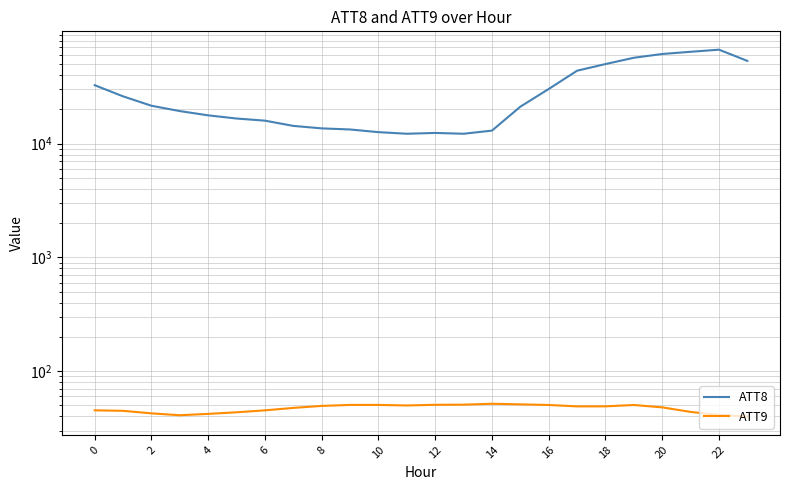

True or false: ATT9 and ATT8 intersect in this chart.

False